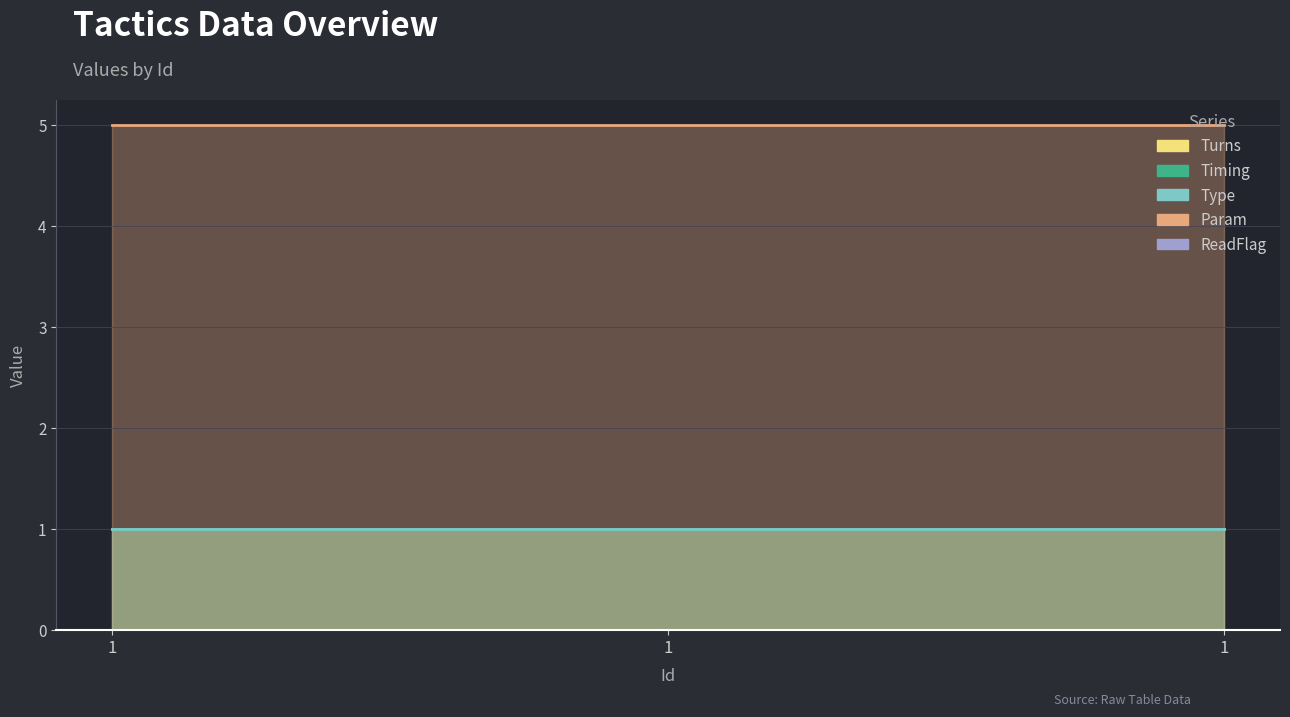

What is the sum of the Type values at 1 and 1?

2